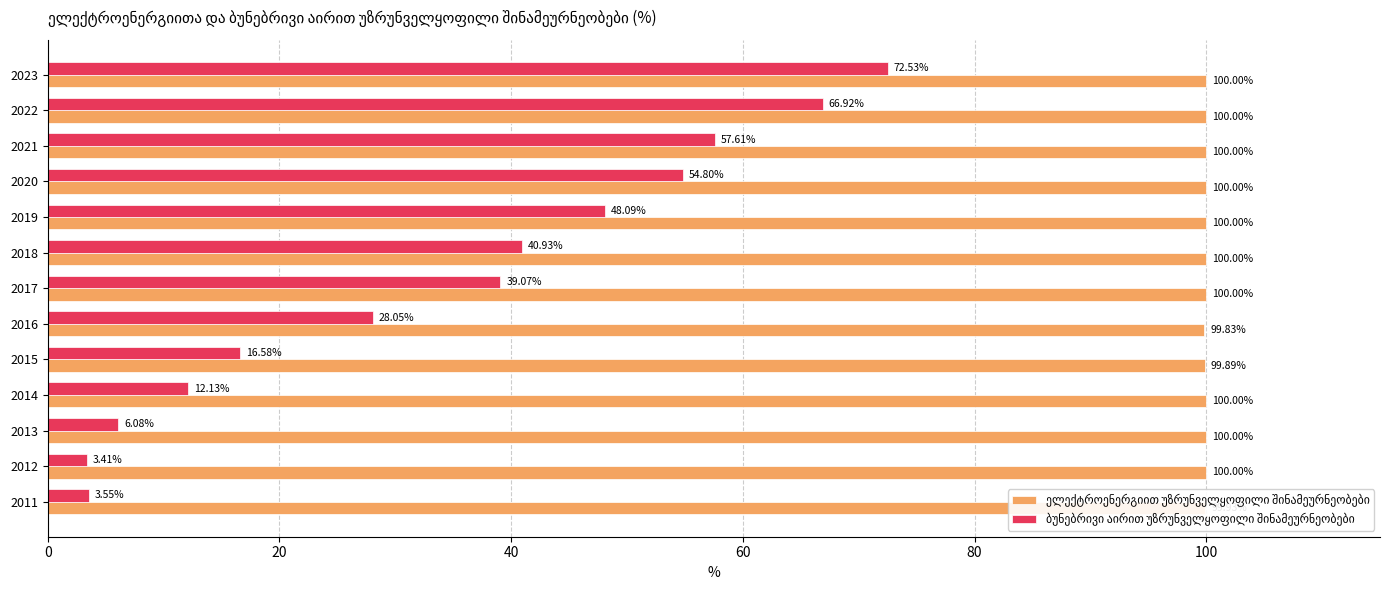

What is the difference between the highest and lowest values at 2017?

60.9